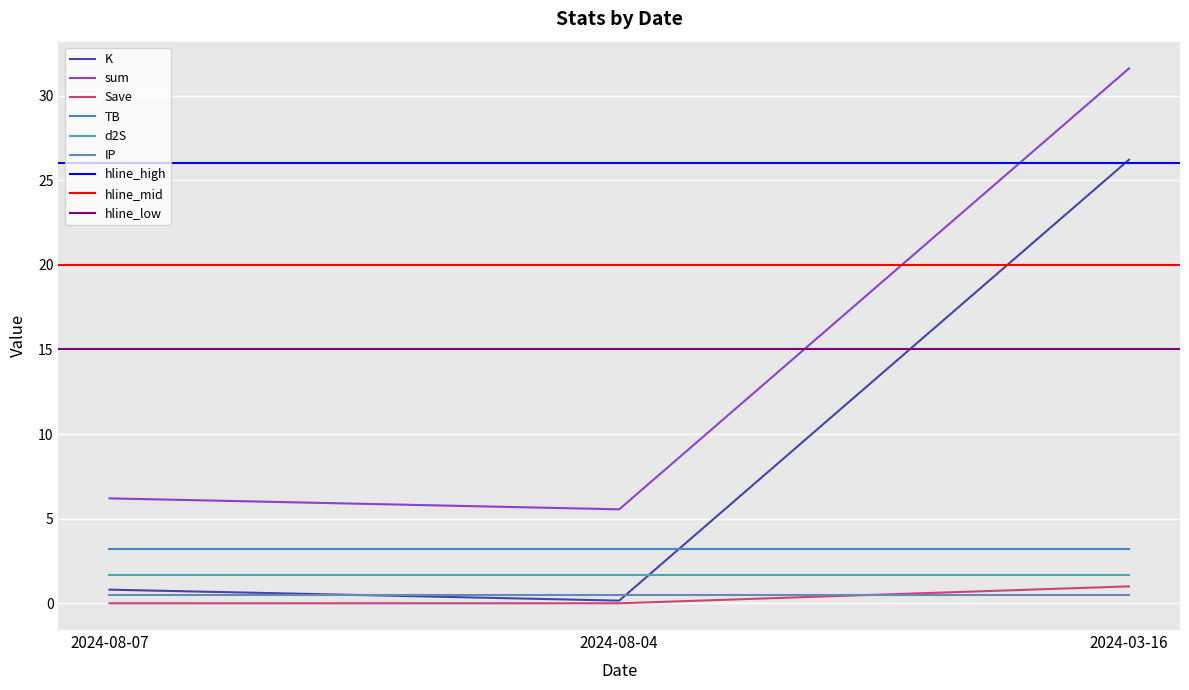

What position from the right is 2024-08-07?

3